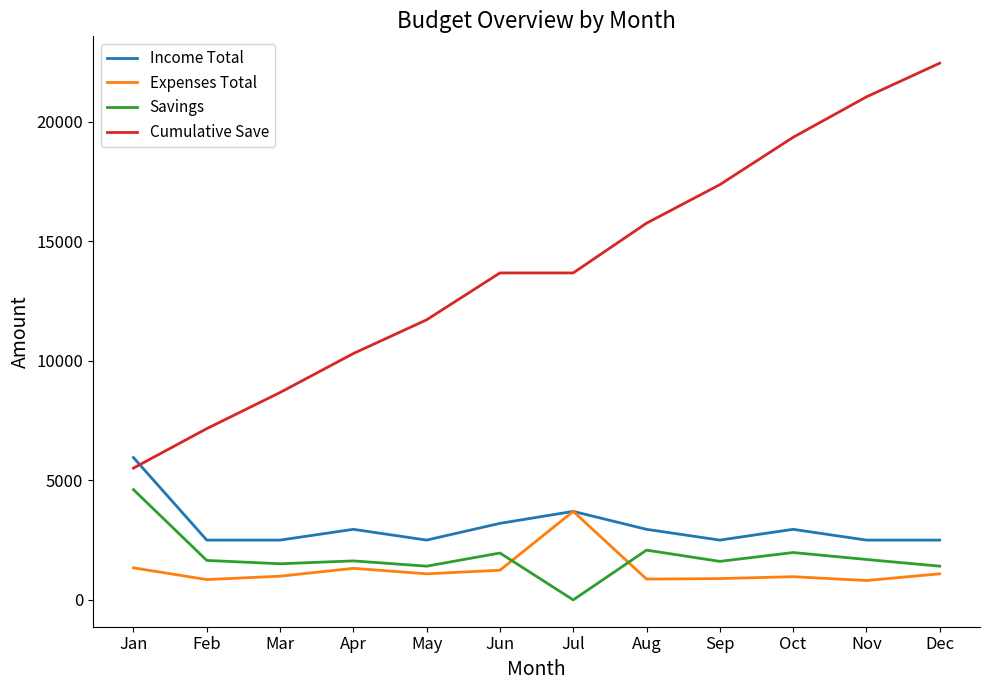

Between Aug and Nov, which series saw the biggest shift?

Cumulative Save